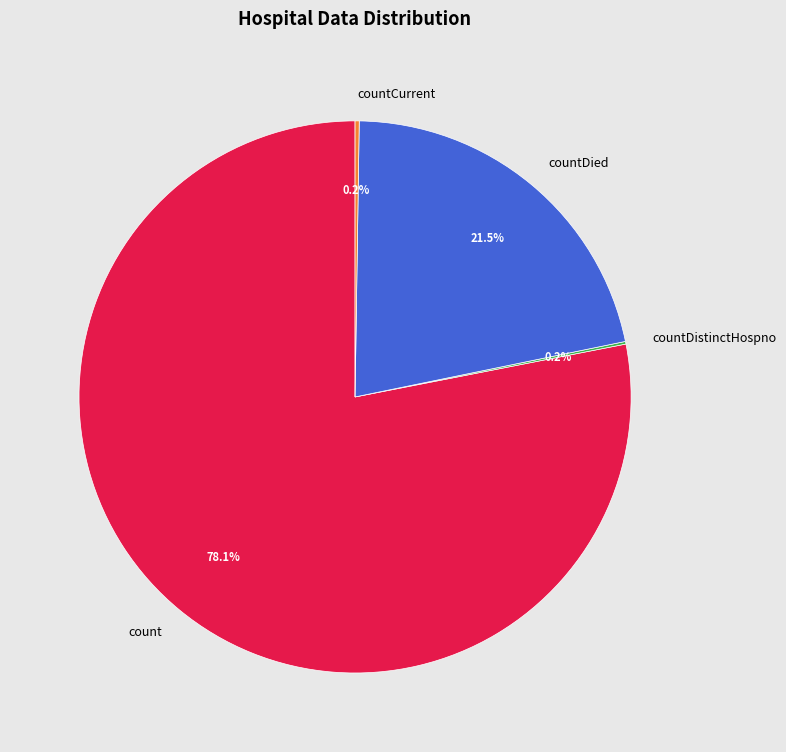

Which has a higher value, count or countDied?

count